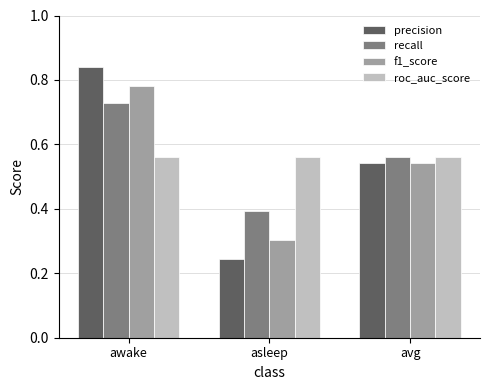

List the labels in order of f1_score value, smallest first.

asleep, avg, awake